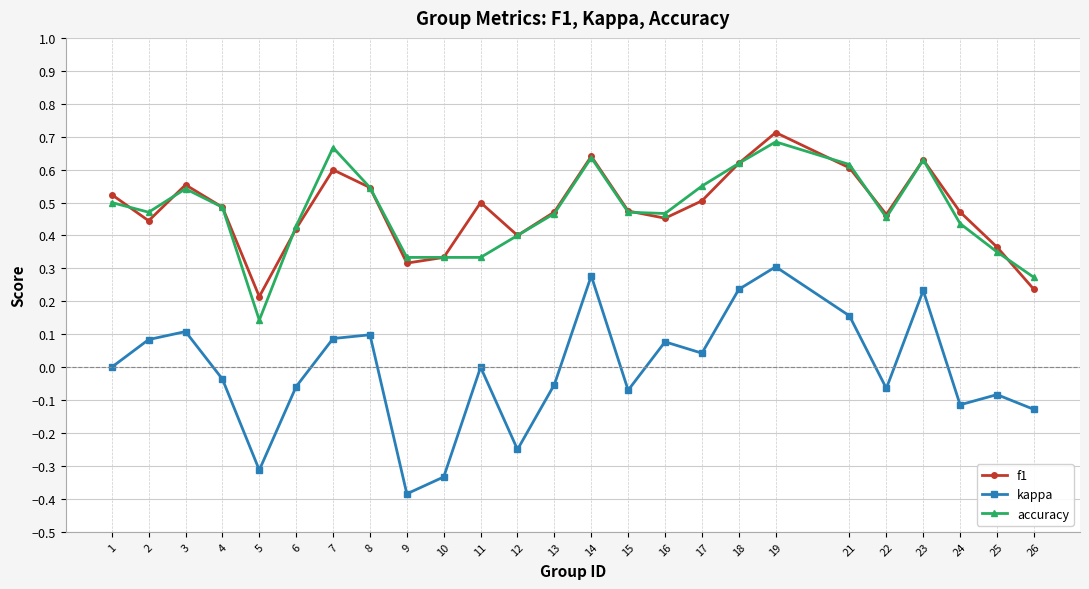

What is the total value across all series at 14?

1.6